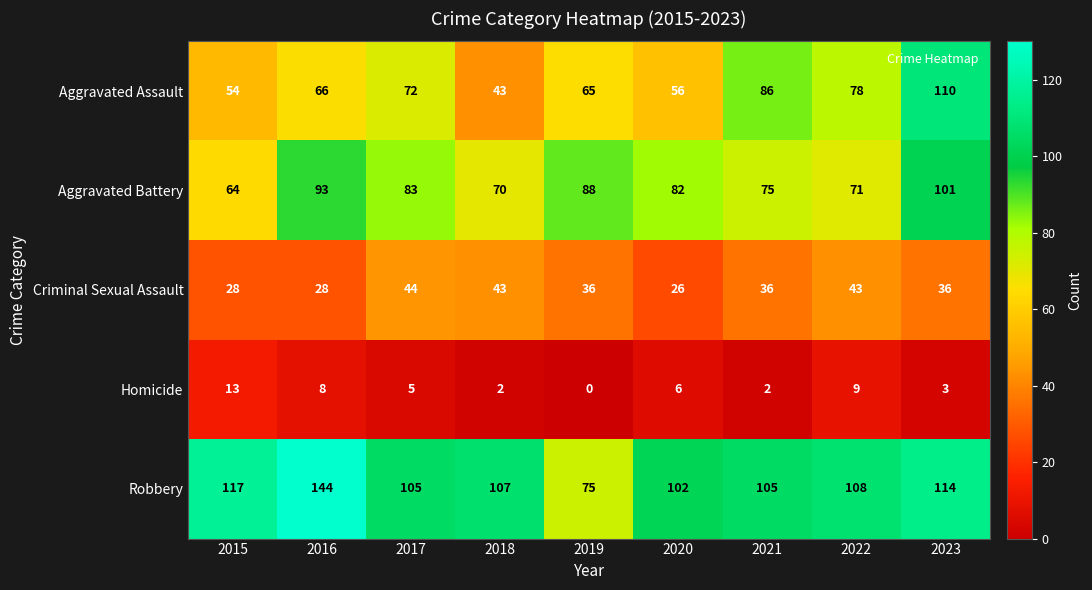

What is the sum of all Robbery values?

977